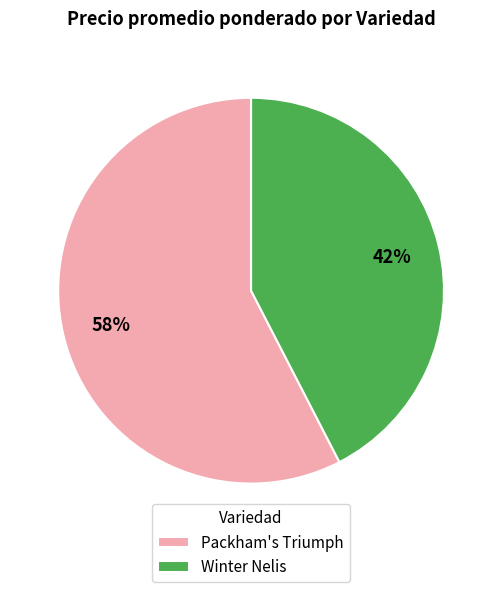

To the nearest percent, what is the average slice percentage?

50%